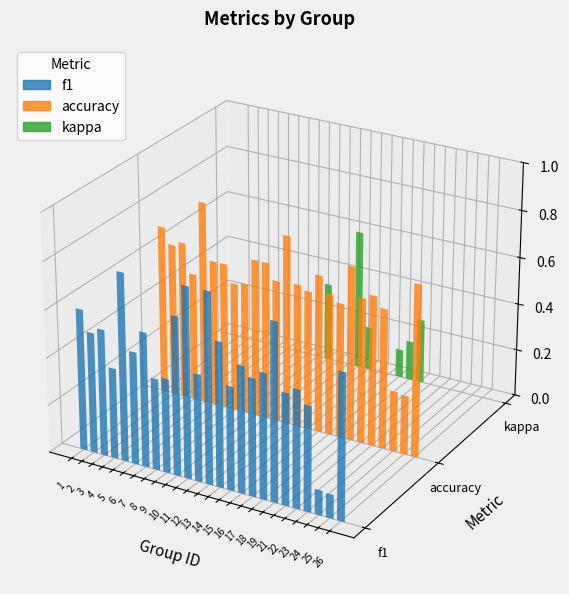

Reading left to right, list all the values displayed in this chart.

f1: 1=0.6	2=0.5	3=0.5	4=0.4	5=0.8	6=0.5	7=0.6	8=0.4	9=0.4	10=0.7	11=0.8	12=0.5	13=0.8	14=0.6	15=0.4	16=0.5	17=0.5	18=0.5	19=0.7	21=0.5	22=0.5	23=0.4	24=0.1	25=0.1	26=0.6
accuracy: 1=0.7	2=0.6	3=0.7	4=0.5	5=0.9	6=0.6	7=0.6	8=0.5	9=0.6	10=0.7	11=0.7	12=0.6	13=0.8	14=0.6	15=0.6	16=0.7	17=0.6	18=0.6	19=0.7	21=0.6	22=0.6	23=0.6	24=0.3	25=0.2	26=0.7
kappa: 1=0.0	2=0.0	3=0.0	4=0.0	5=0.0	6=0.0	7=0.0	8=0.0	9=0.0	10=0.3	11=0.0	12=0.0	13=0.6	14=0.2	15=0.0	16=0.0	17=0.1	18=0.2	19=0.3	21=0.0	22=0.0	23=0.0	24=0.0	25=0.0	26=0.0